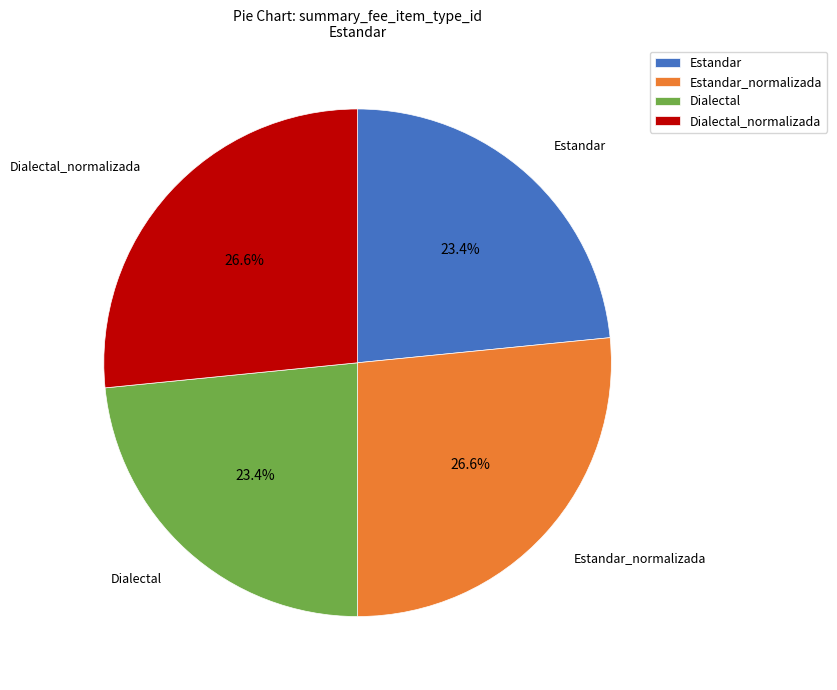

Count the number of slices in the pie.

4